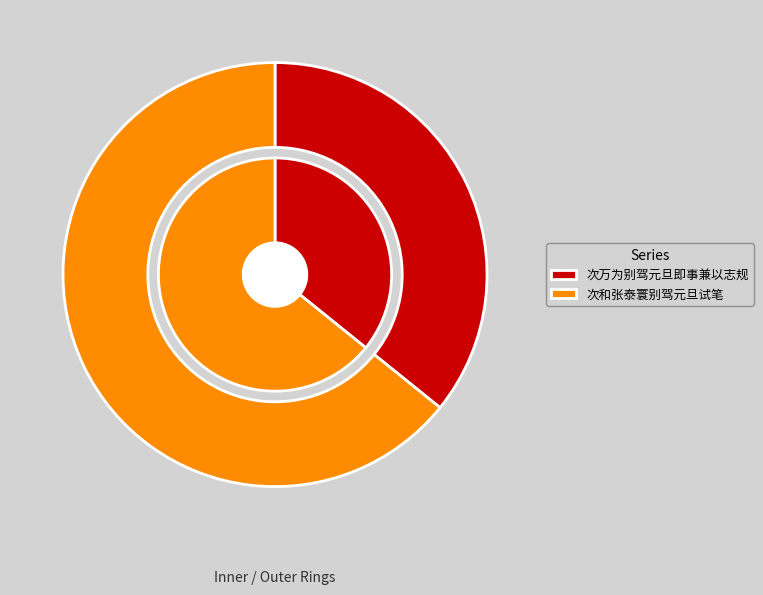

Count the number of slices in the pie.

2